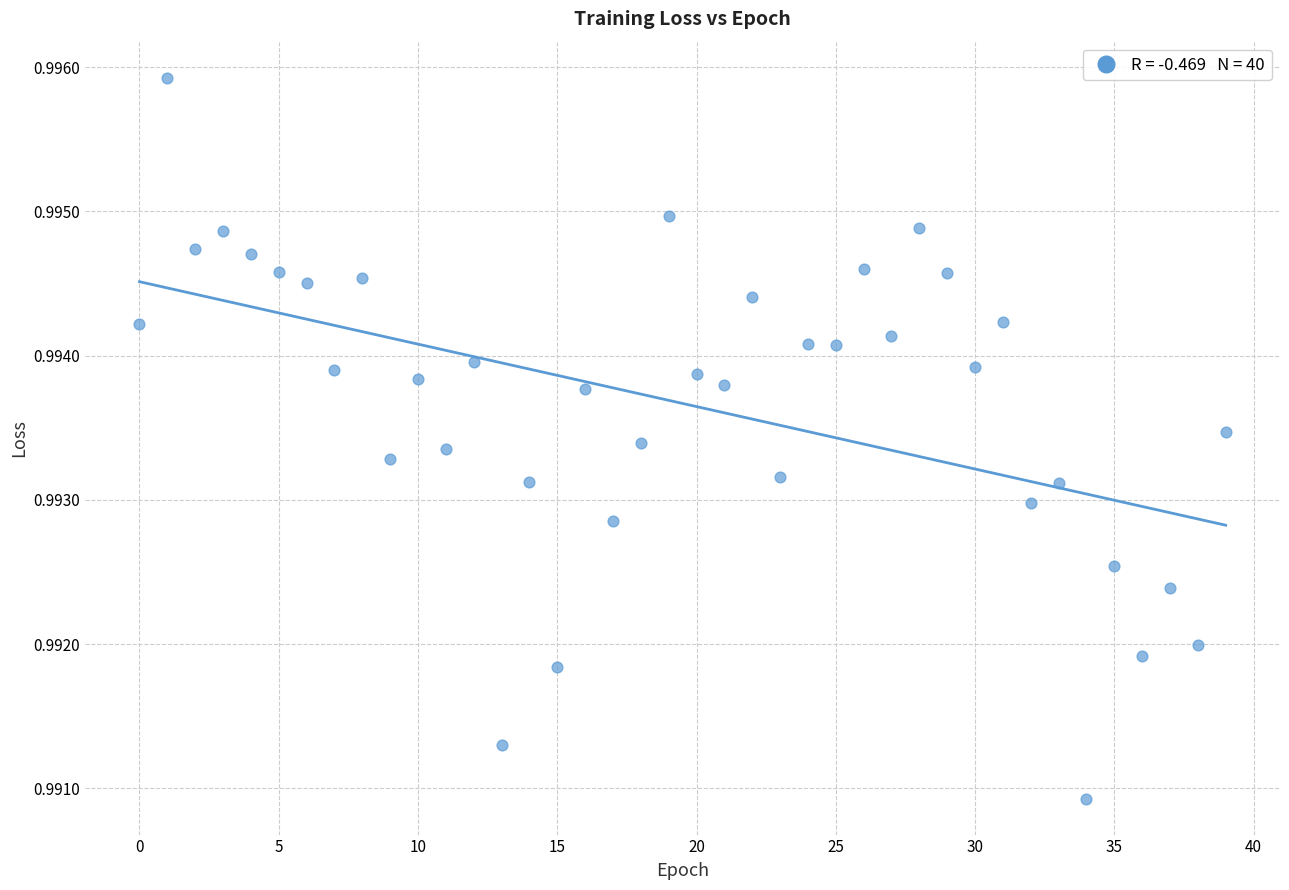

How many data points are displayed?

40